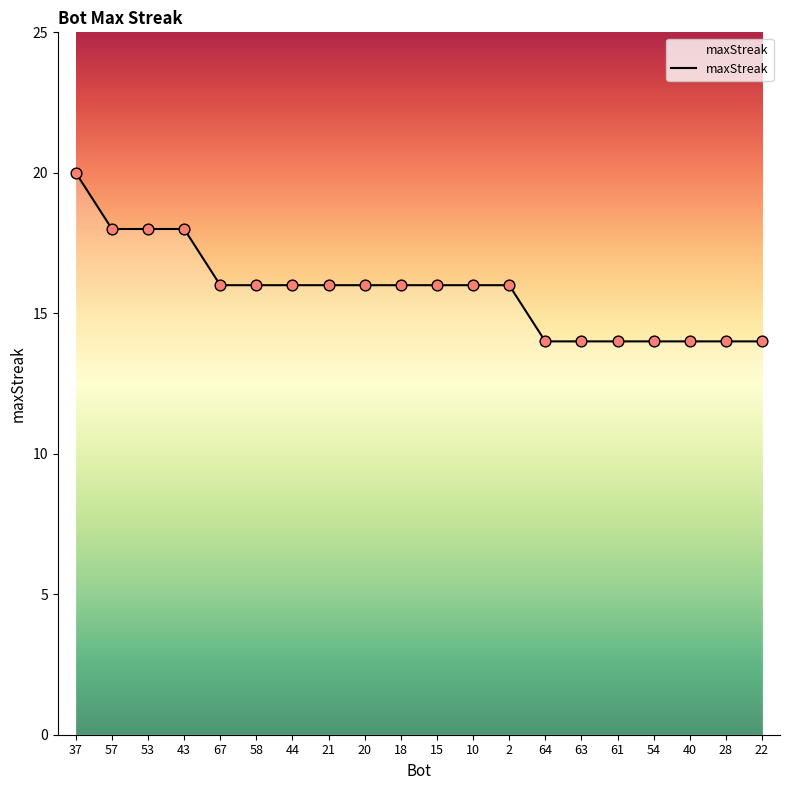

What is the ratio of the value at 43 to the value at 20?

1.1